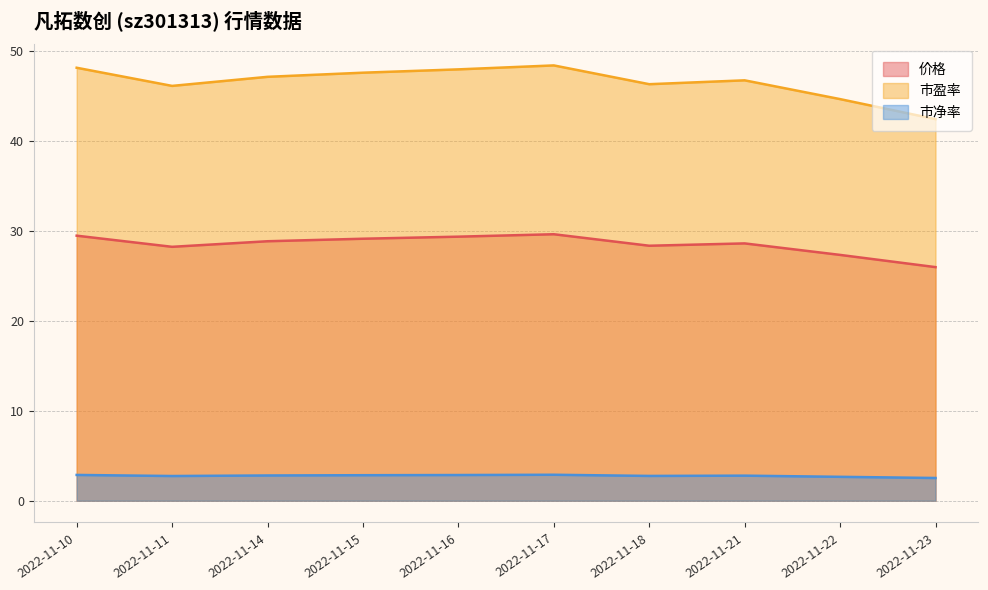

Which series has the largest total across all categories?

市盈率